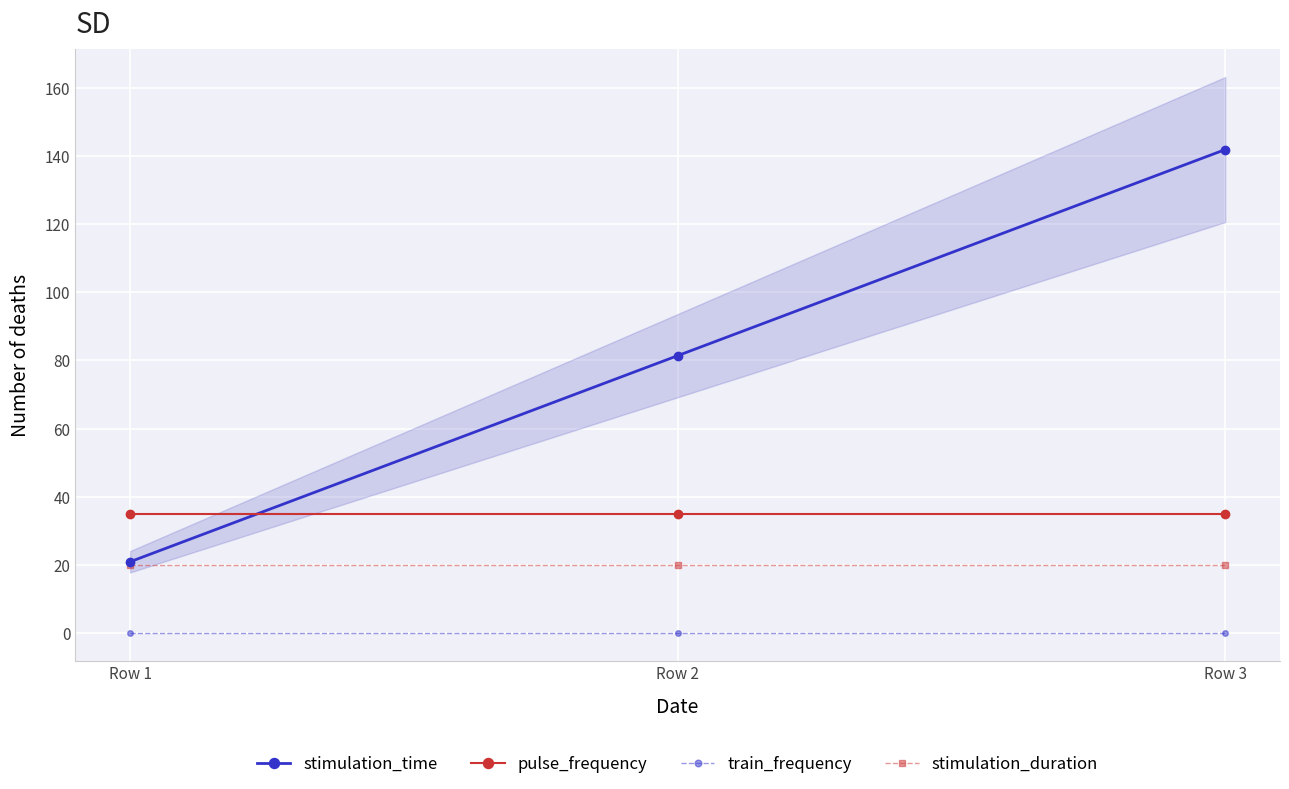

Between Row 2 and Row 3, which series saw the biggest shift?

stimulation_time